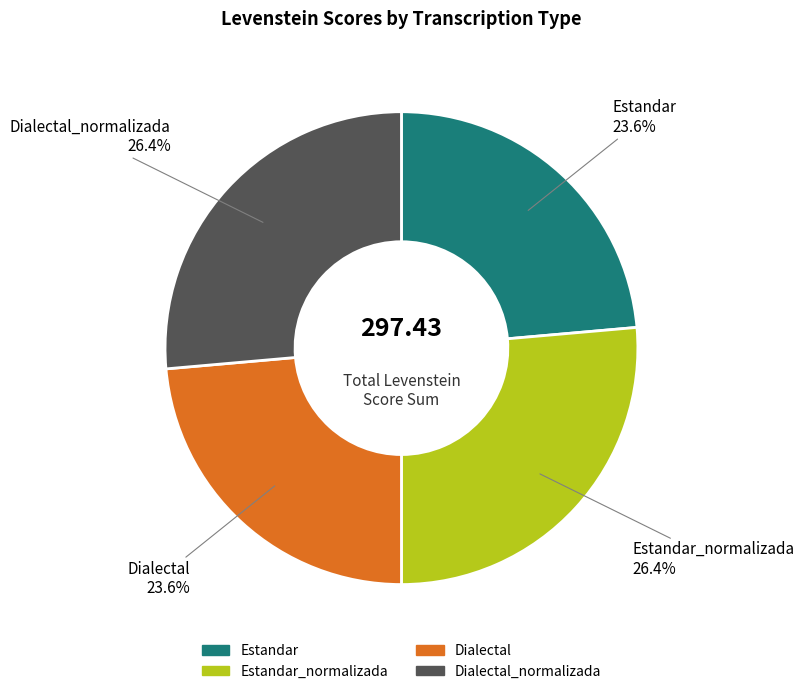

Is there a majority slice in this chart?

No